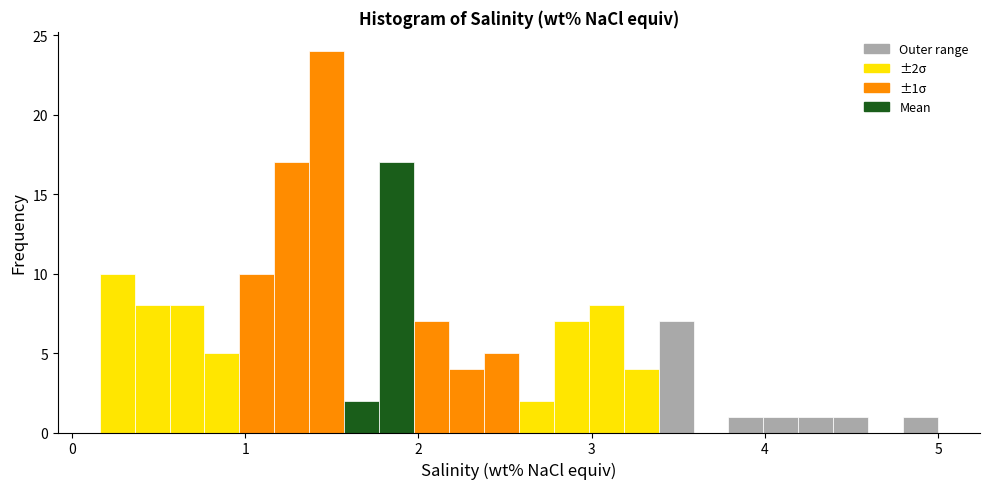

Read against the x-axis, roughly where is the centre of the tallest bar?

1.5